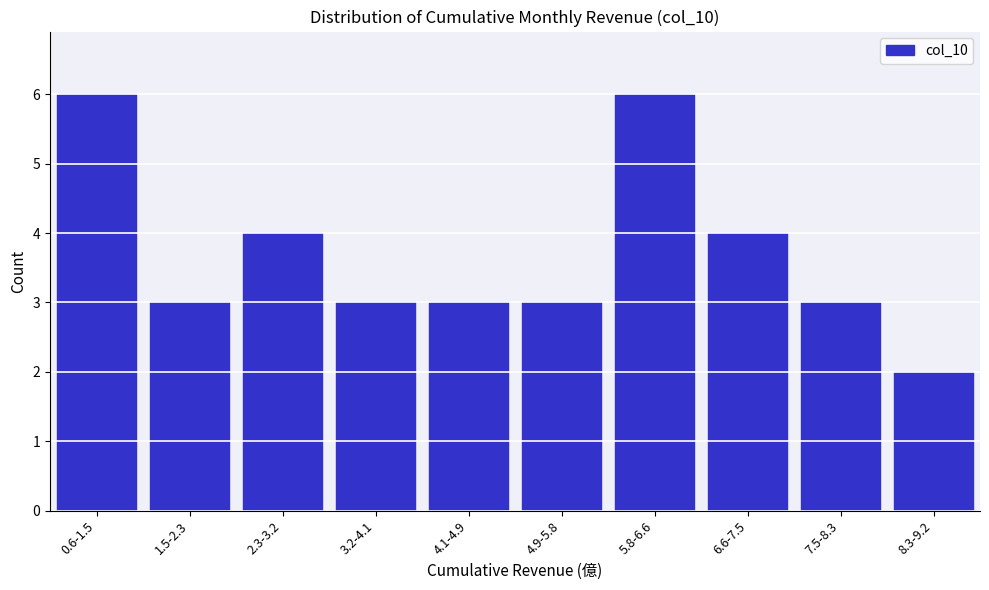

Reading left to right, what are all the values shown in this chart?

0.6-1.5=6	1.5-2.3=3	2.3-3.2=4	3.2-4.1=3	4.1-4.9=3	4.9-5.8=3	5.8-6.6=6	6.6-7.5=4	7.5-8.3=3	8.3-9.2=2